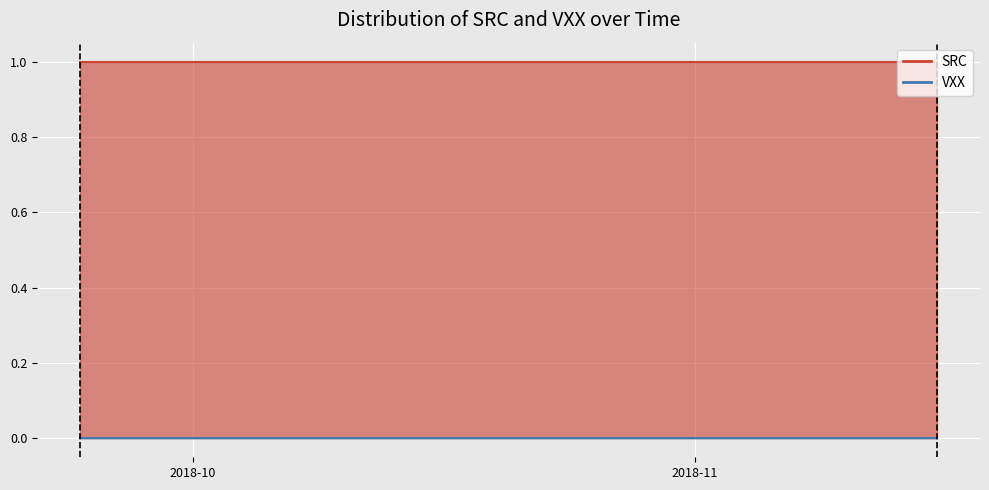

True or false: VXX and SRC intersect in this chart.

False